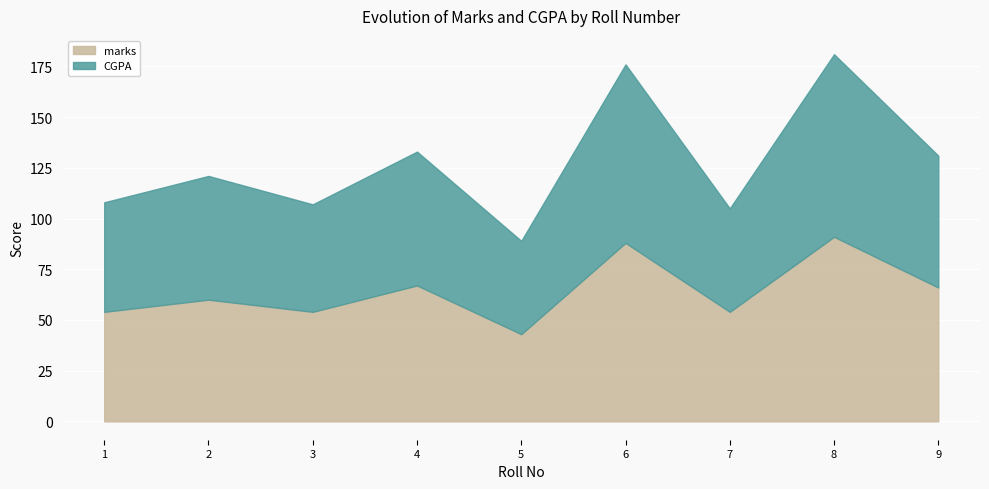

What are all the series names shown in the legend?

marks, CGPA